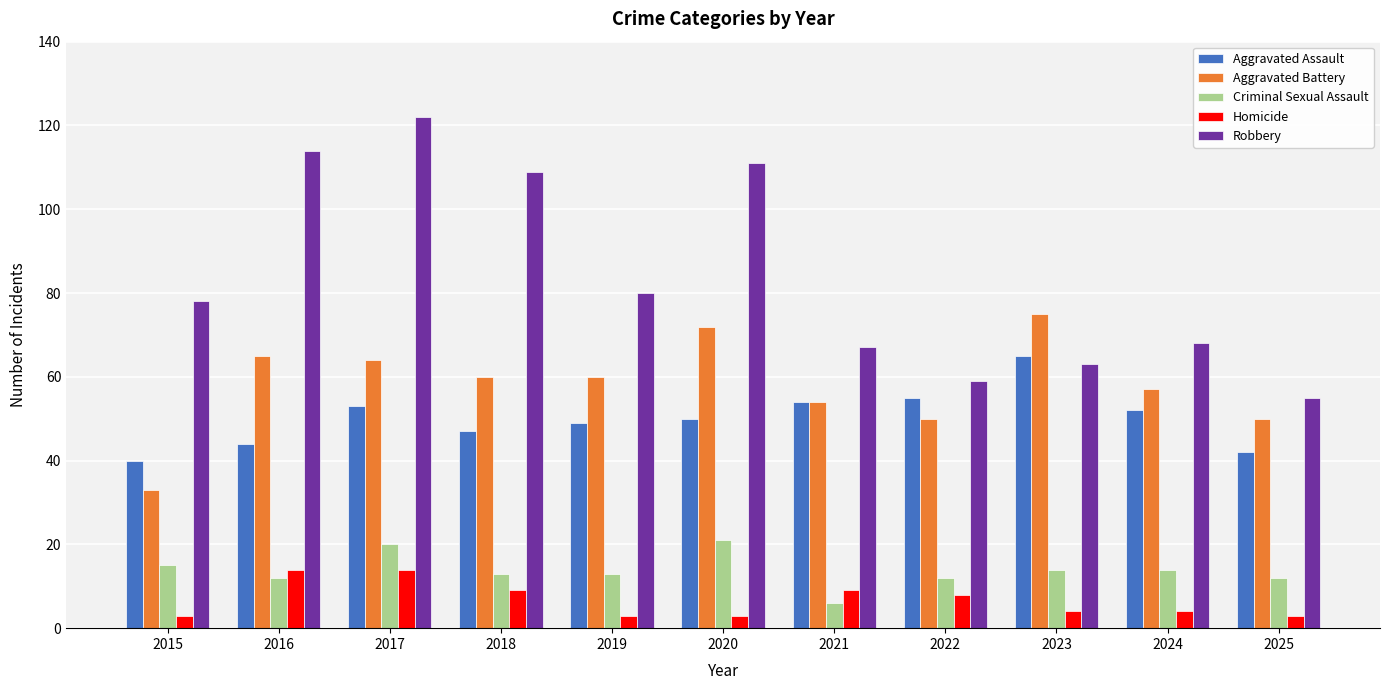

Reading left to right, list all the values displayed in this chart.

Aggravated Assault: 2015=40	2016=44	2017=53	2018=47	2019=49	2020=50	2021=54	2022=55	2023=65	2024=52	2025=42
Aggravated Battery: 2015=33	2016=65	2017=64	2018=60	2019=60	2020=72	2021=54	2022=50	2023=75	2024=57	2025=50
Criminal Sexual Assault: 2015=15	2016=12	2017=20	2018=13	2019=13	2020=21	2021=6	2022=12	2023=14	2024=14	2025=12
Homicide: 2015=3	2016=14	2017=14	2018=9	2019=3	2020=3	2021=9	2022=8	2023=4	2024=4	2025=3
Robbery: 2015=78	2016=114	2017=122	2018=109	2019=80	2020=111	2021=67	2022=59	2023=63	2024=68	2025=55